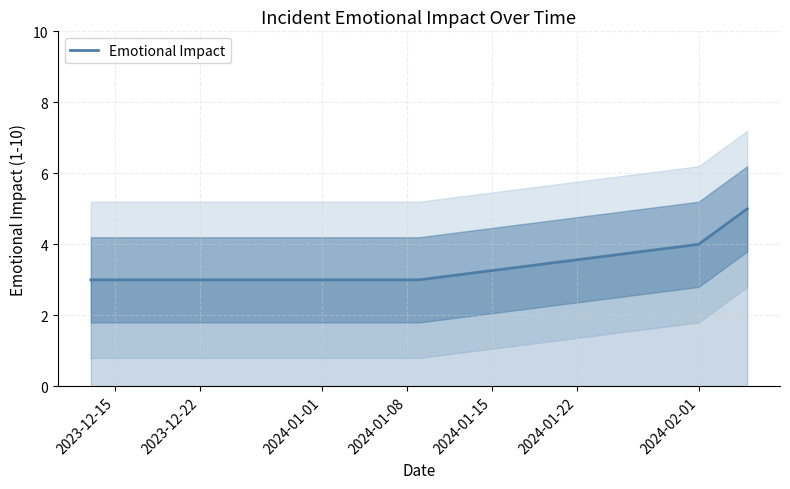

List the labels in order of value, largest first.

2024-01-08, 2024-01-01, 2023-12-15, 2023-12-22